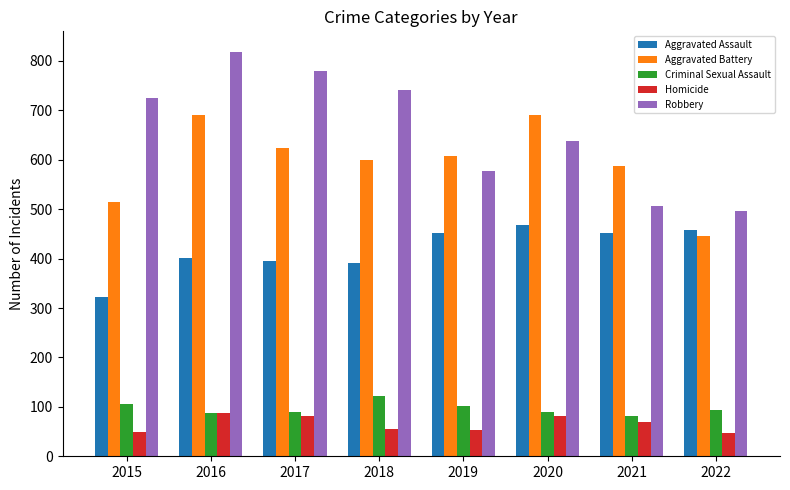

List the series in order of their peak value, highest first.

Robbery, Aggravated Battery, Aggravated Assault, Criminal Sexual Assault, Homicide